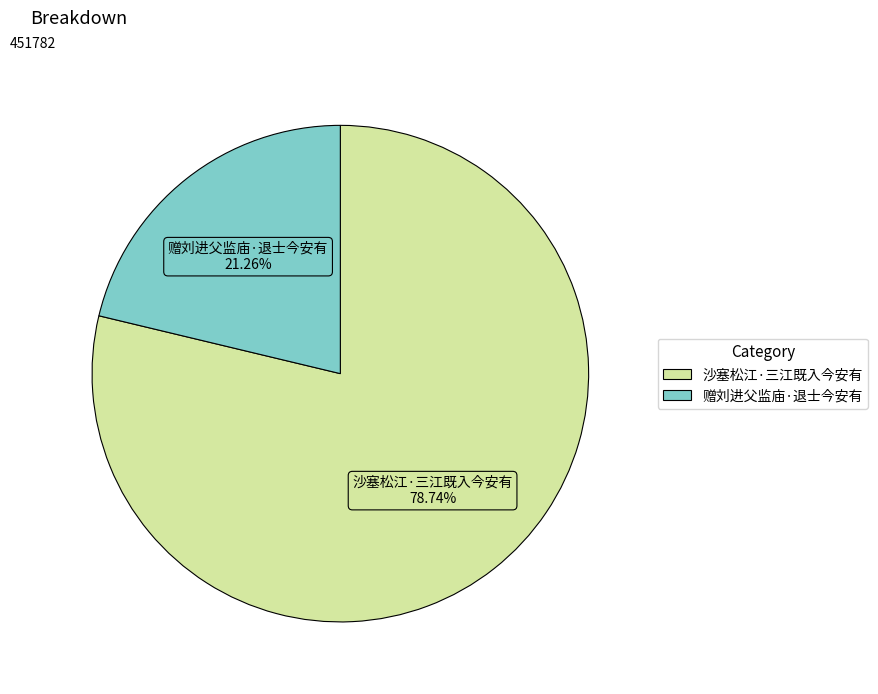

What is the ratio of the value at 沙塞松江·三江既入今安有 to the value at 赠刘进父监庙·退士今安有?

3.7